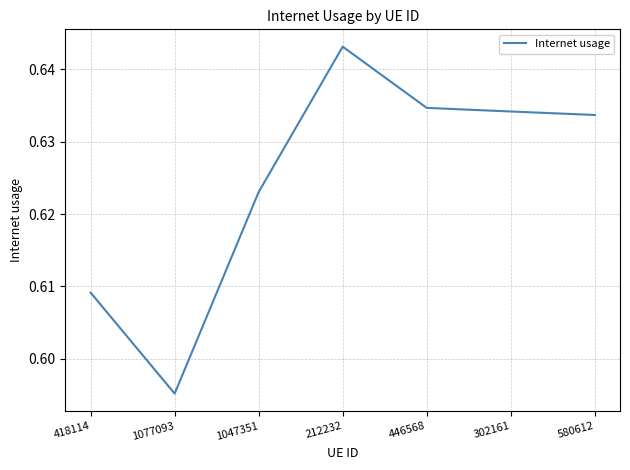

Count the values in the range 0 to 1.

7